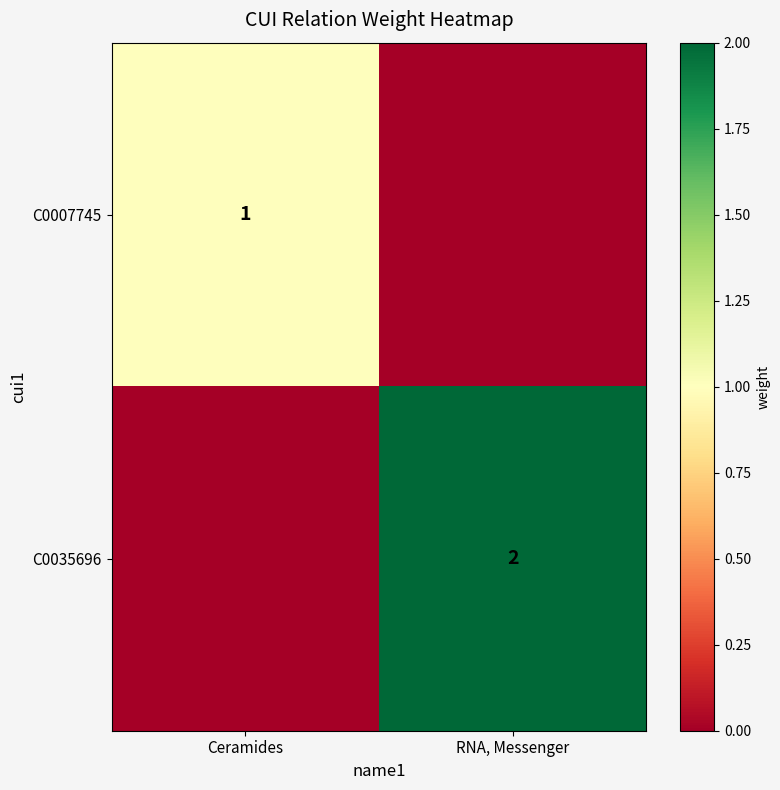

The C0007745 series shows 1 at Ceramides. True or false?

True